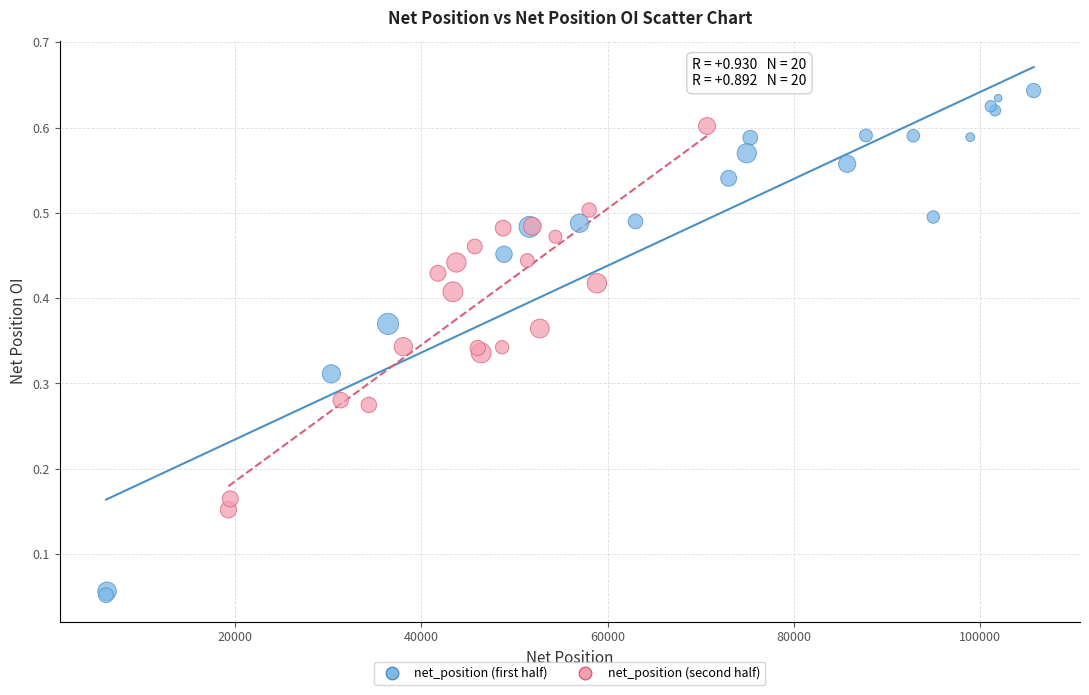

What are all the series names shown in the legend?

net_position (first half), net_position (second half)